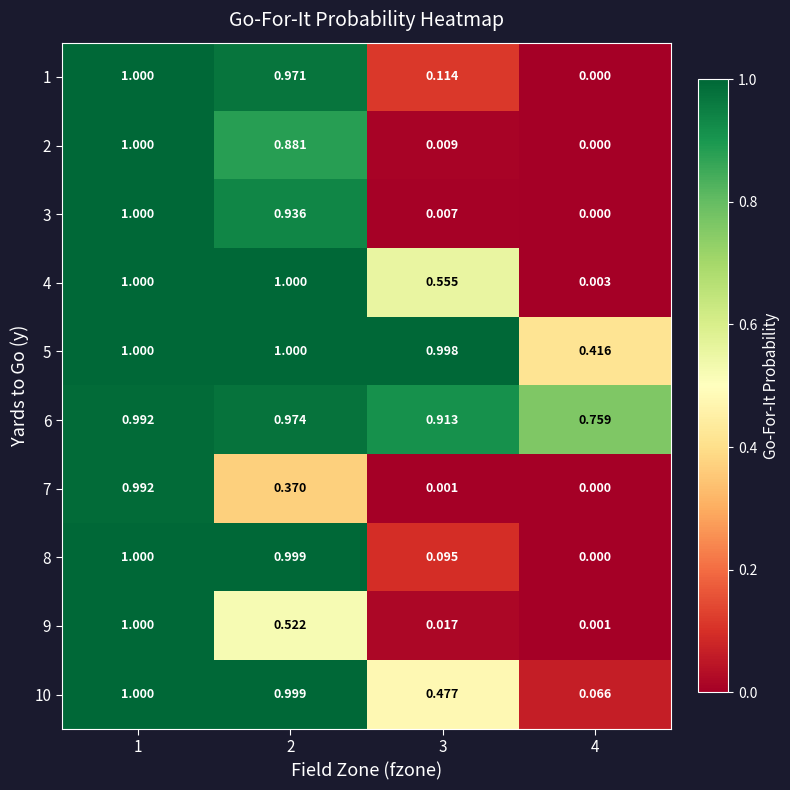

Is the value of 5 at 4 greater than the value of 3 at 3?

Yes